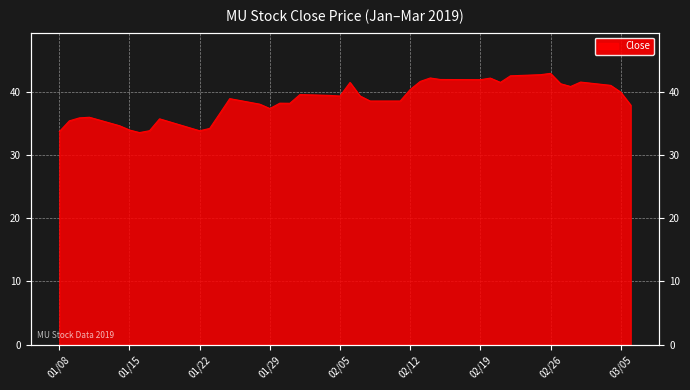

Reading left to right, list all the values displayed in this chart.

33.7	35.4	35.9	36.0	34.7	34.0	33.6	33.9	35.8	33.9	34.2	36.6	39.0	38.1	37.4	38.2	38.2	39.6	39.5	39.4	41.5	39.4	38.6	38.6	40.4	41.7	42.2	42.0	42.0	42.2	41.5	42.6	42.8	43.0	41.3	40.9	41.6	41.1	40.0	37.9